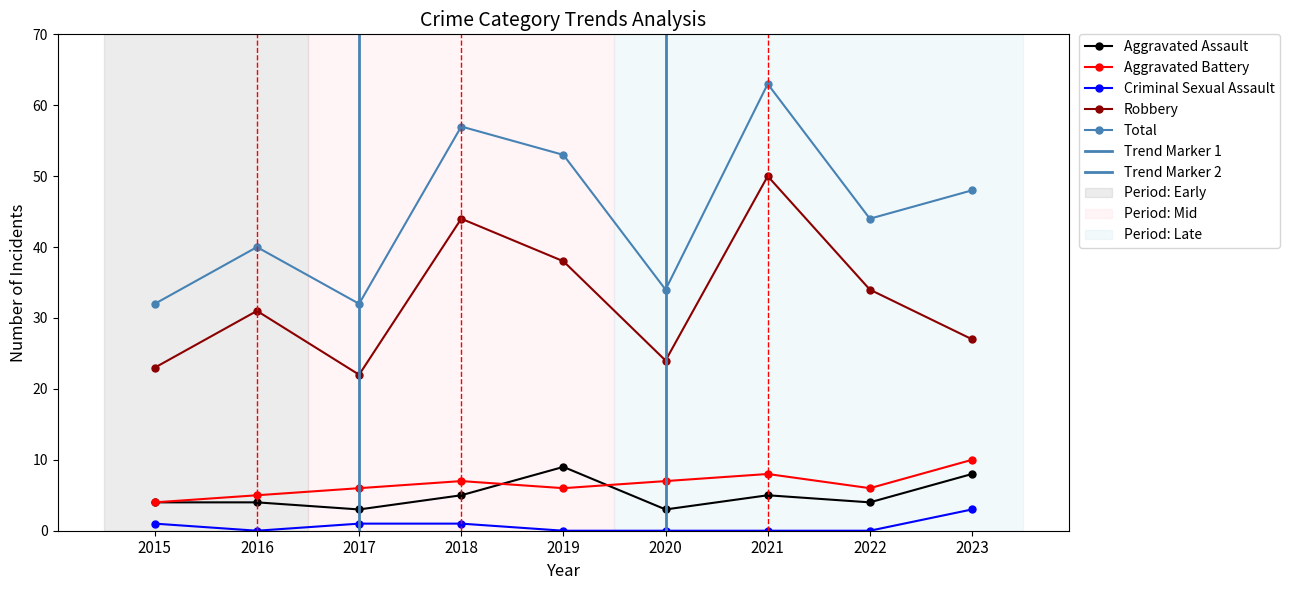

What is the greatest value displayed?

63